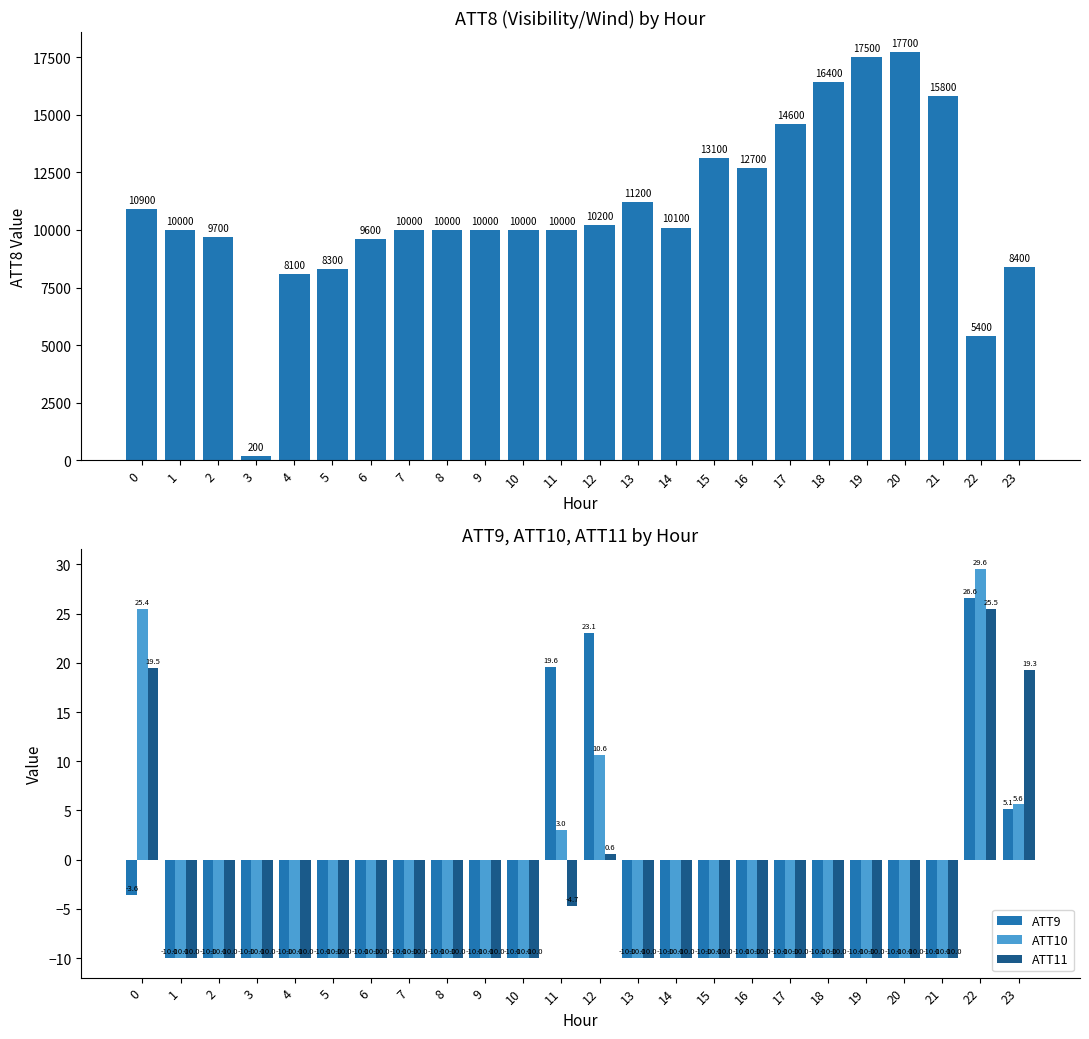

The ATT11 series shows -10.0 at 19. True or false?

True